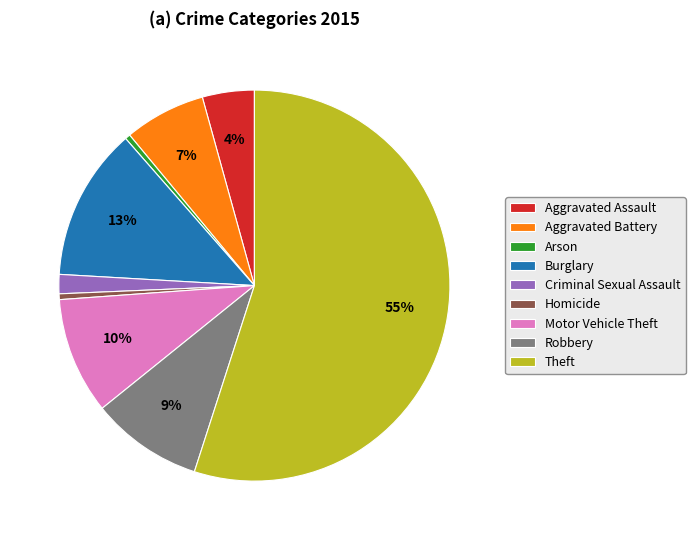

To the nearest percent, what portion does Aggravated Assault represent?

4%